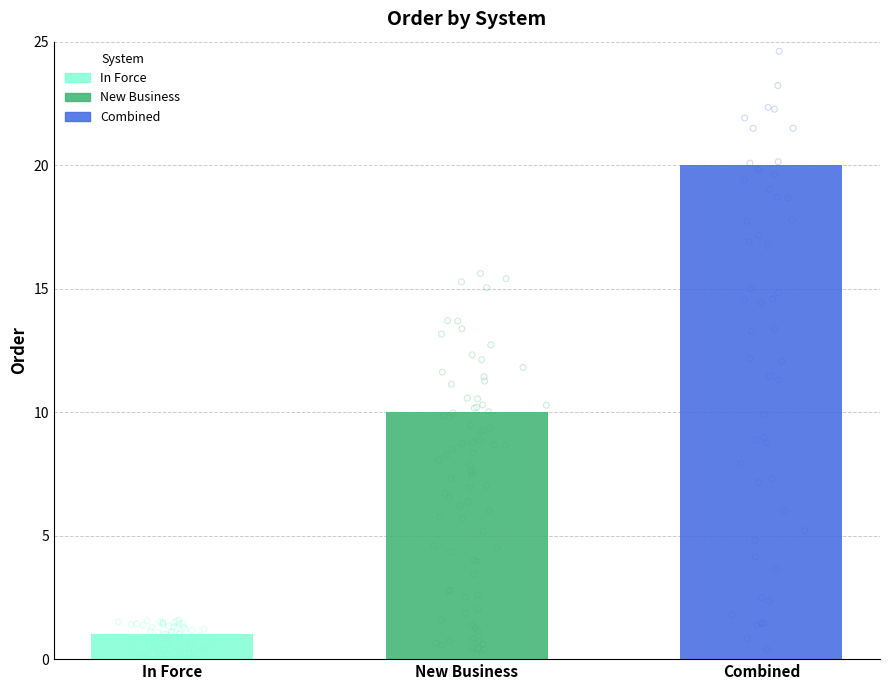

Which has a higher value, In Force or New Business?

New Business